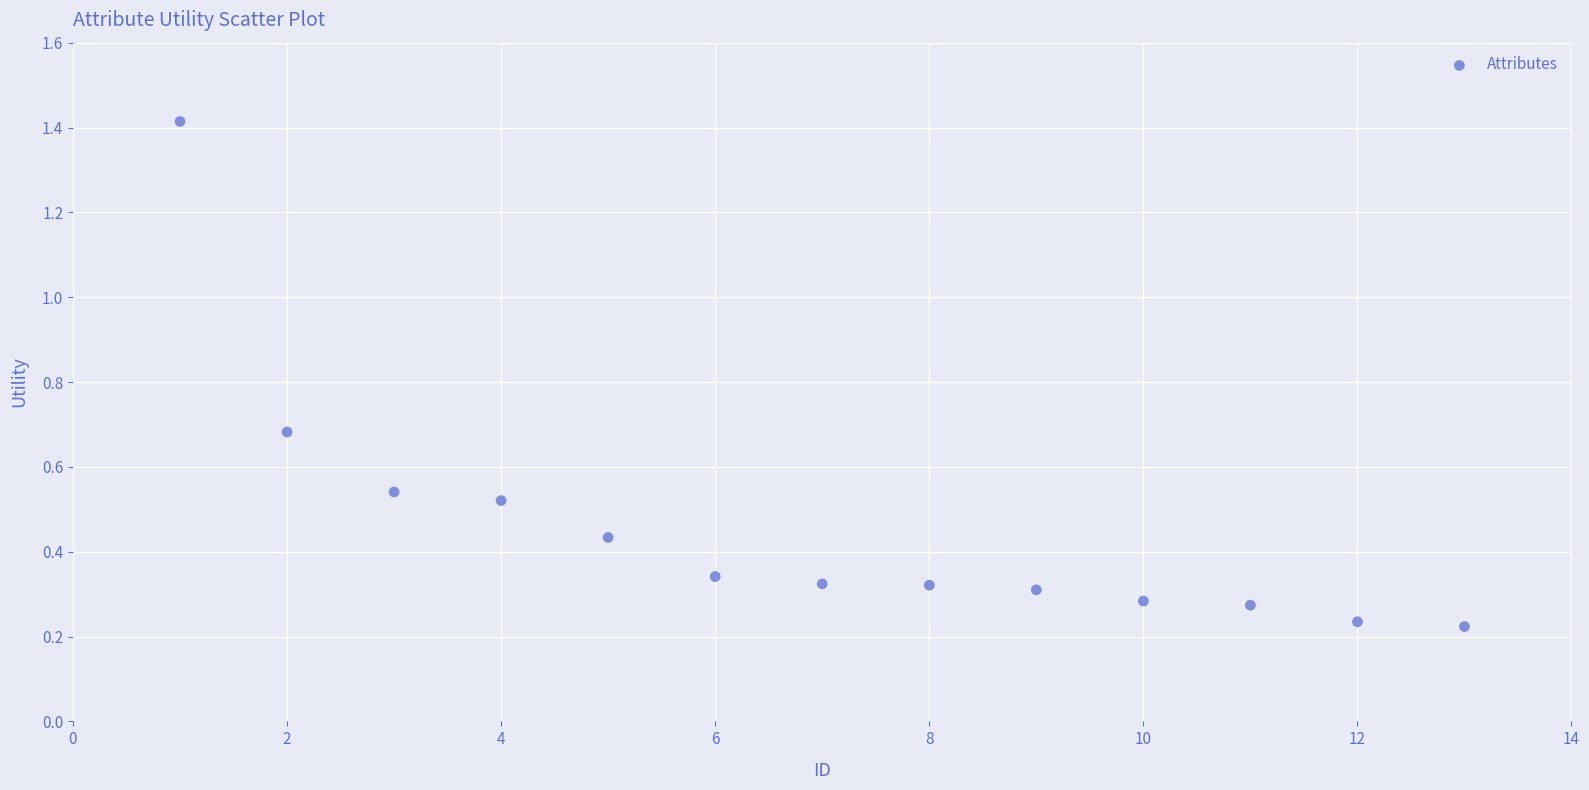

What is the range of Y values (max minus min)?

1.2